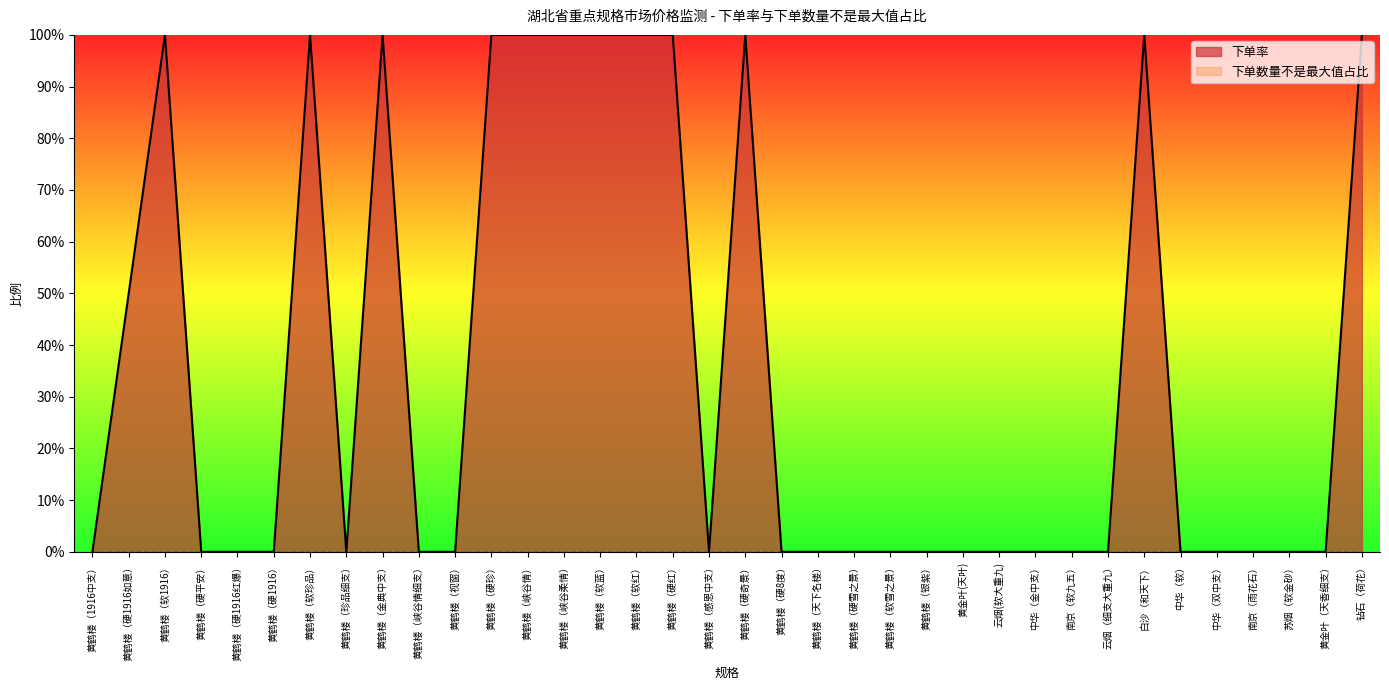

Does the chart have visible grid lines?

No